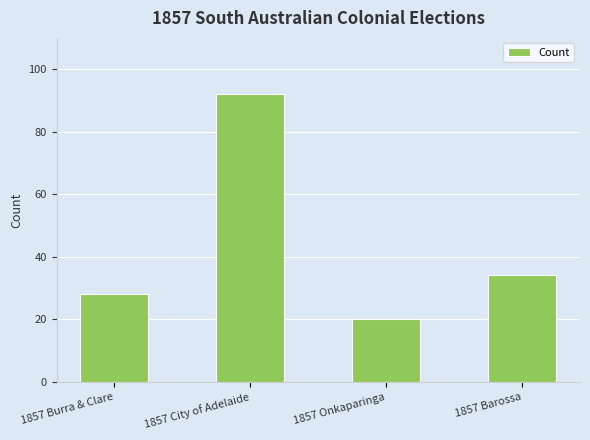

At which label does the data first exceed 34?

1857 City of Adelaide